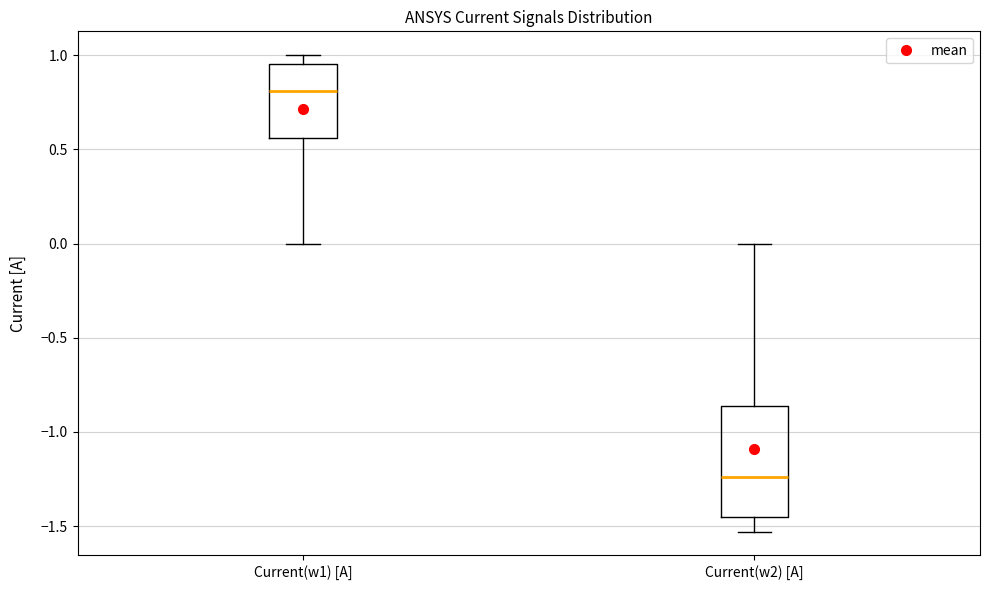

Comparing the boxes themselves (not the whiskers), which one is the tallest?

Current(w2) [A]